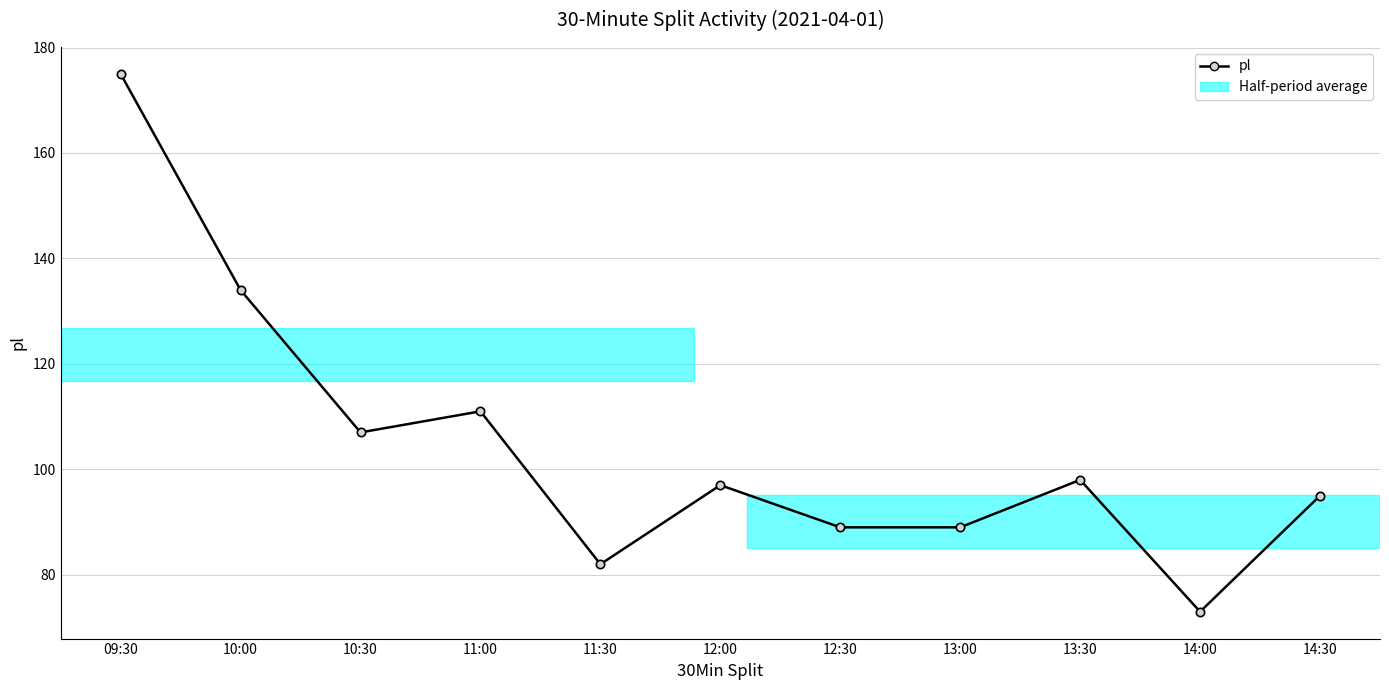

What is the greatest value displayed?

175